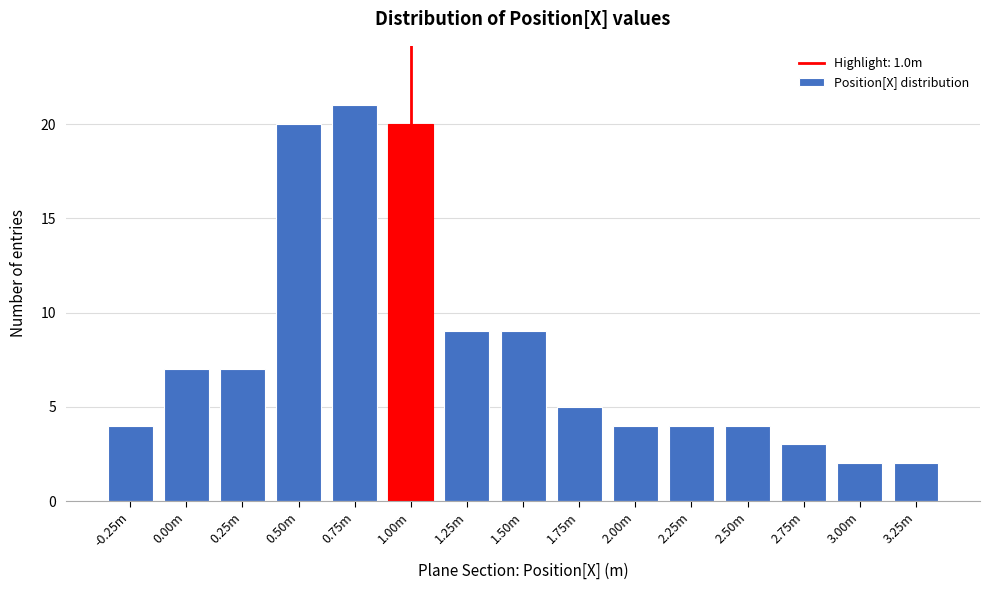

Reading left to right, extract all data points from this chart.

4	7	7	20	21	20	9	9	5	4	4	4	3	2	2